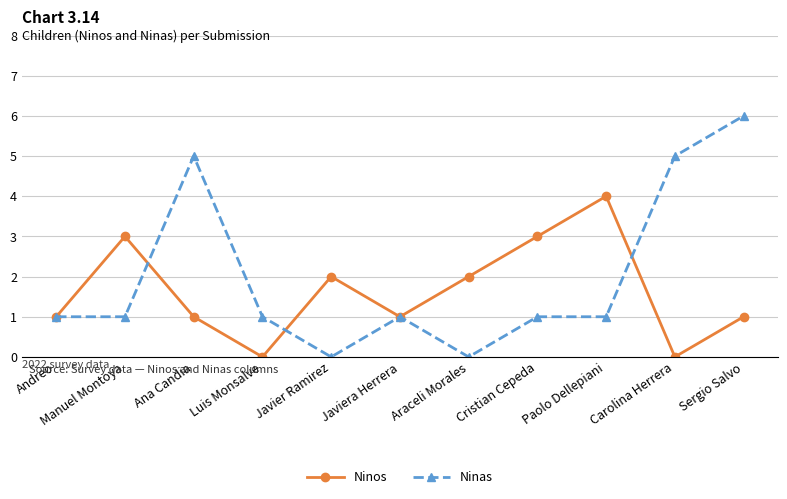

Which series changed the most between Ana Candia and Javiera Herrera?

Ninas